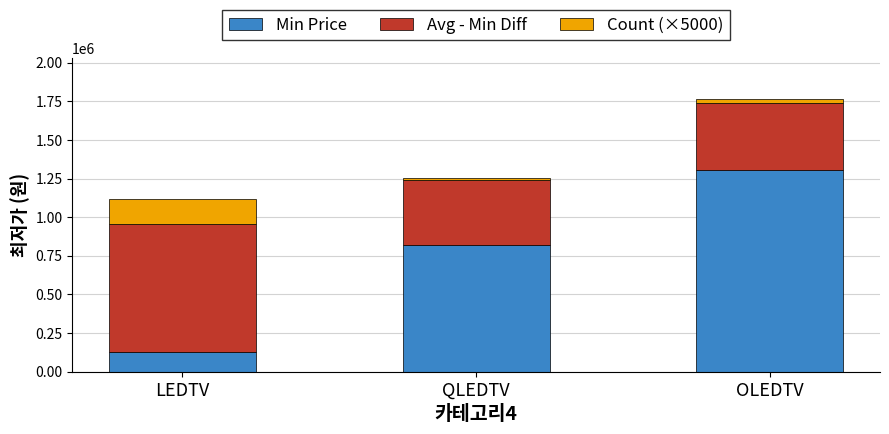

The Min Price series shows 129000 at LEDTV. True or false?

True